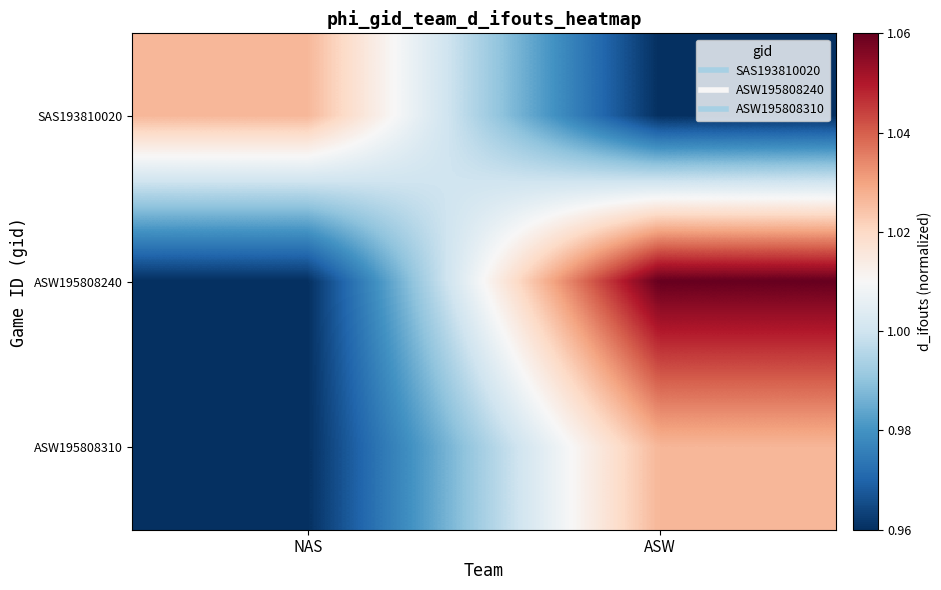

List the series in order of their peak value, highest first.

ASW195808240, SAS193810020, ASW195808310